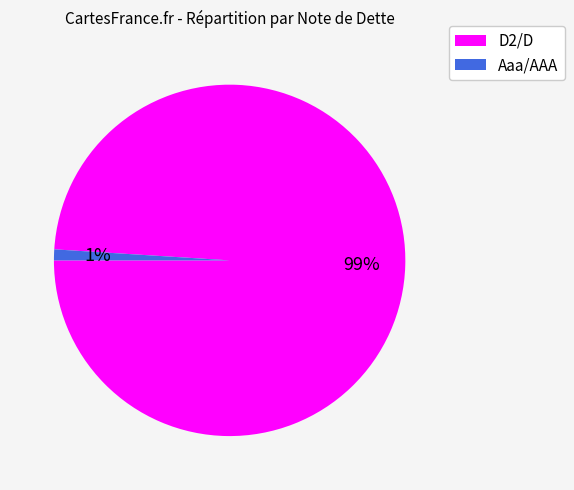

True or false: D2/D accounts for 84% of the total.

False